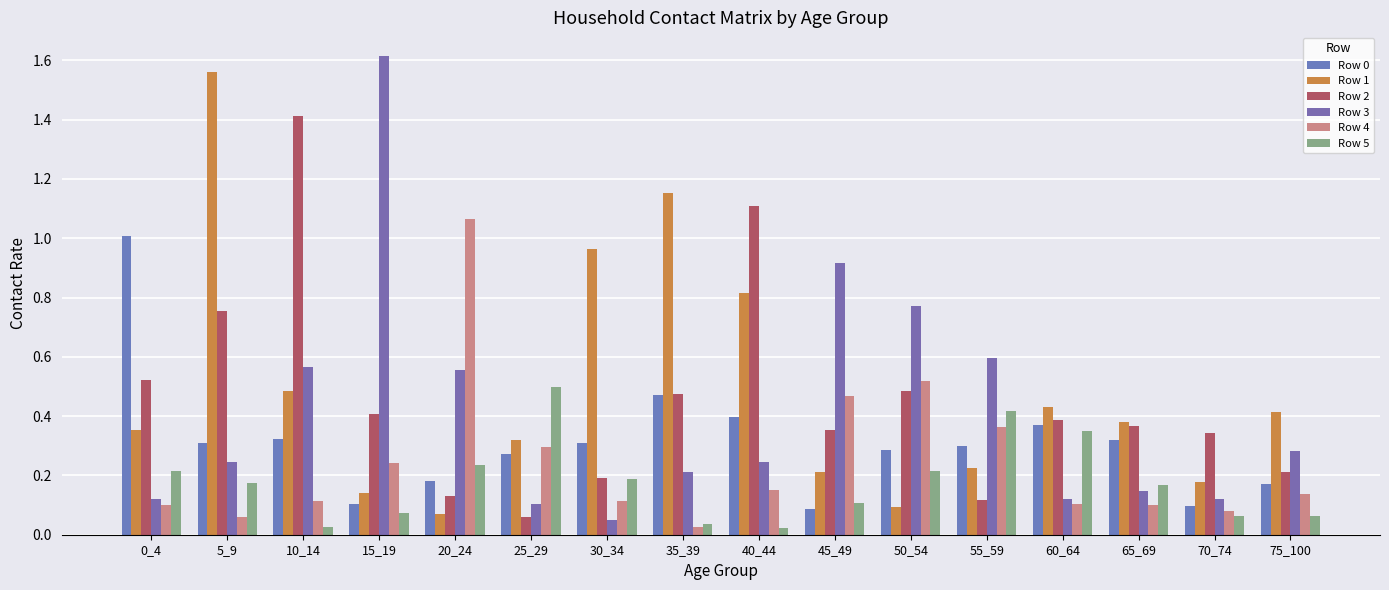

At which label is Row 1 closest to 0?

20_24